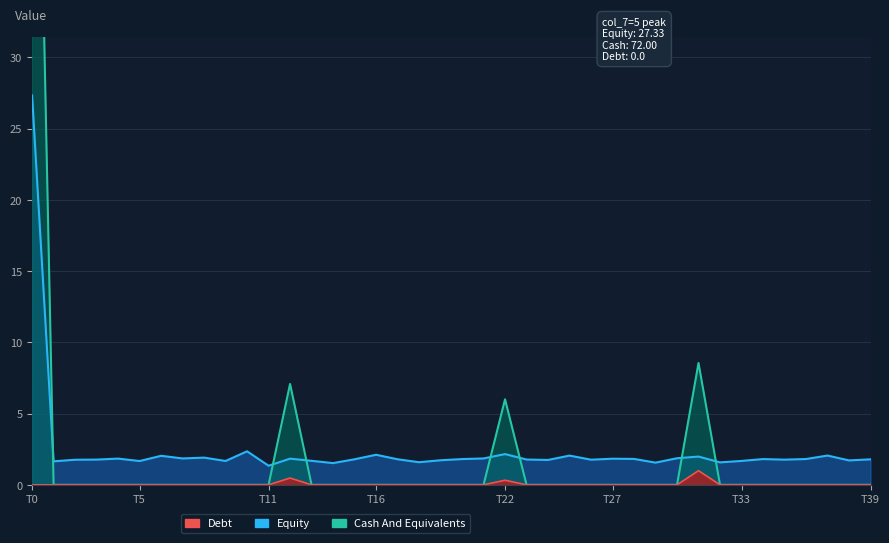

True or false: Cash And Equivalents has a value of 0.0 at 3.

True